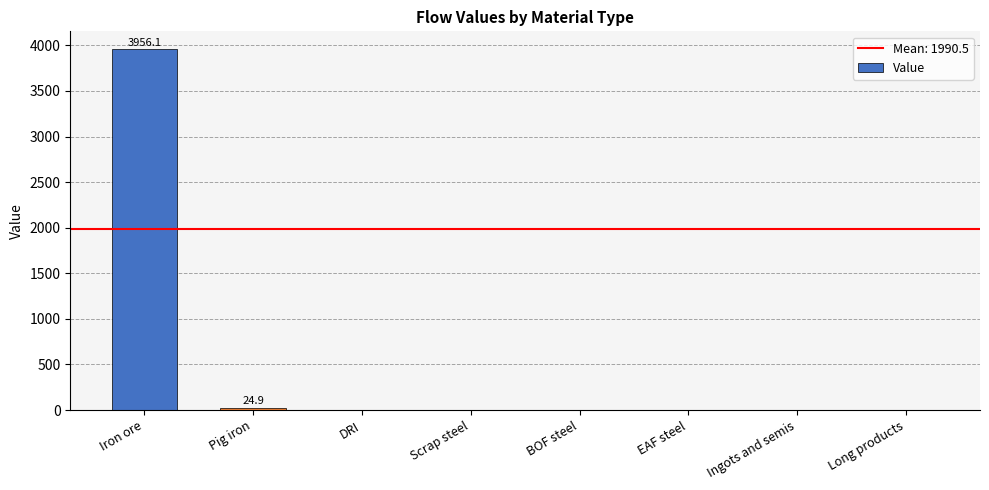

How many data points does each series have?

8